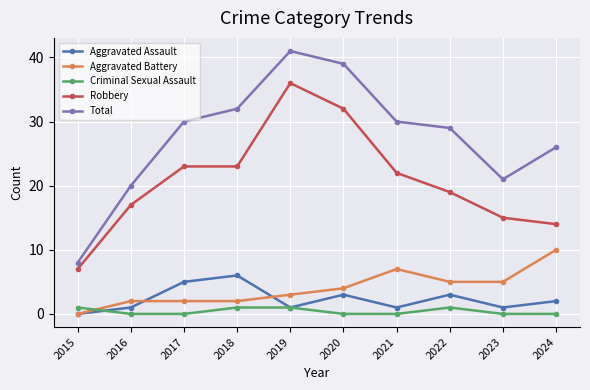

At which category does Total reach its first local peak?

2019